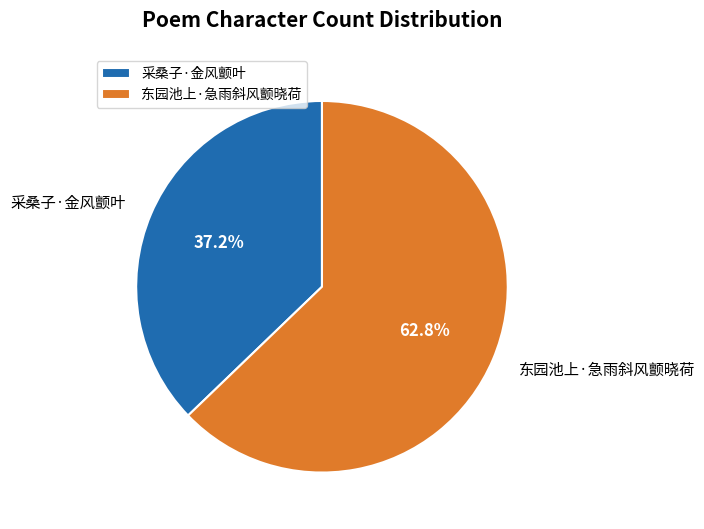

Approximately how many times larger is the value at 采桑子·金风颤叶 compared to 东园池上·急雨斜风颤晓荷?

0.6